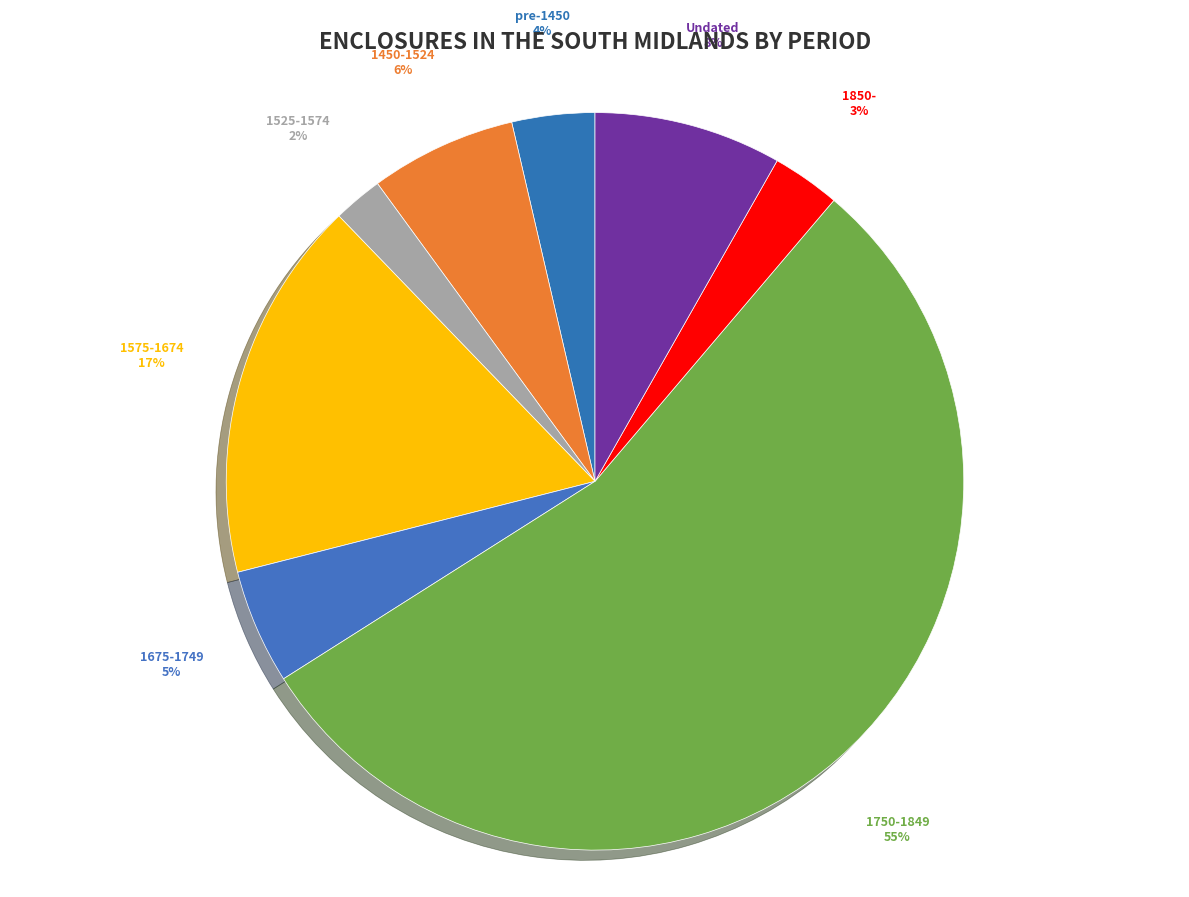

Rank the categories by value from lowest to highest.

1525-1574, 1850-, pre-1450, 1675-1749, 1450-1524, Undated, 1575-1674, 1750-1849